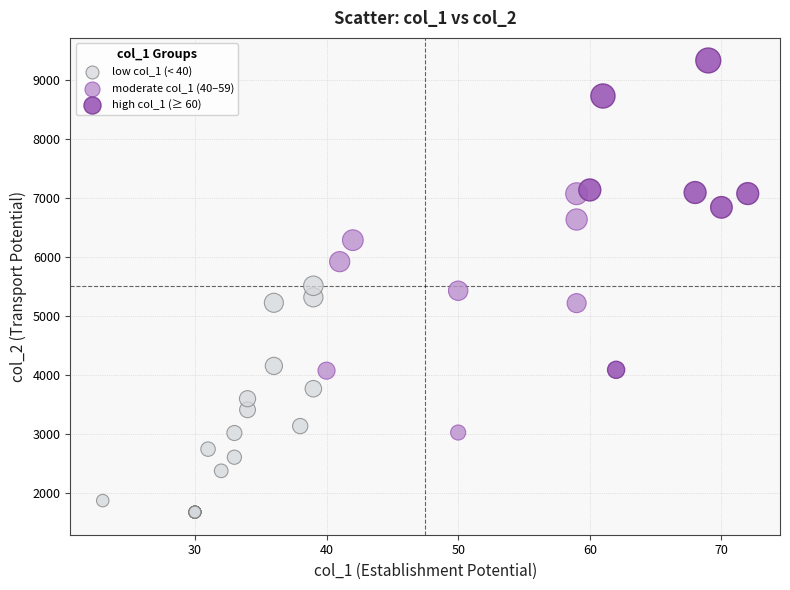

Which series contains the highest Y value?

high col_1 (≥ 60)